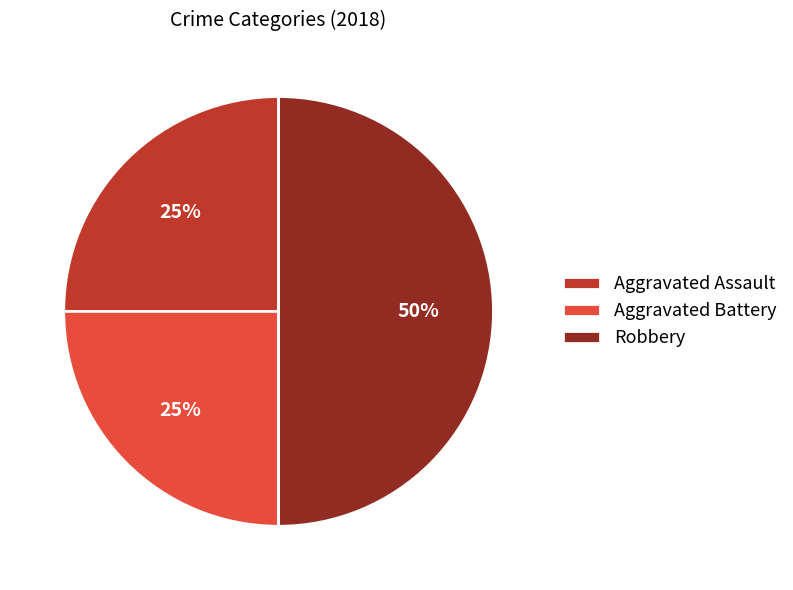

Is it true that Aggravated Assault is 25% of the pie?

True